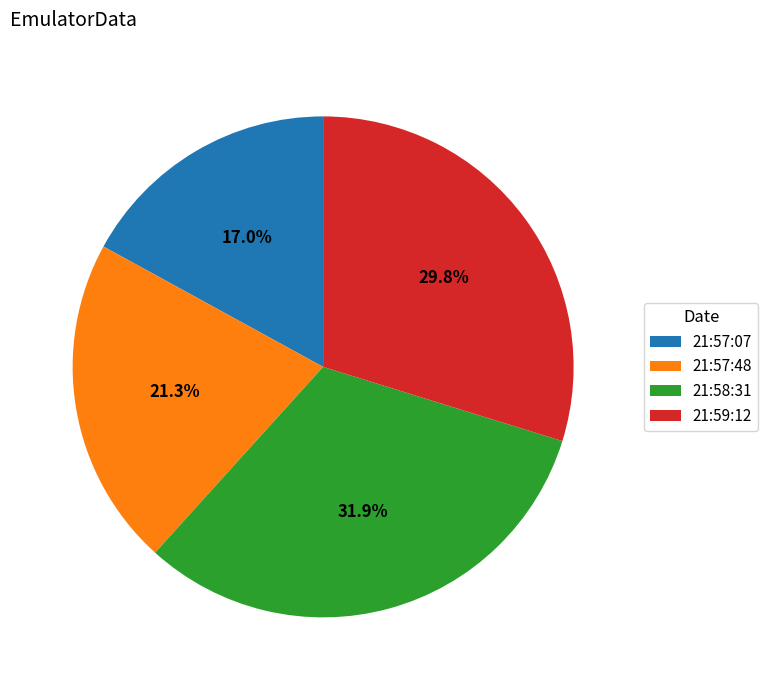

To the nearest percent, what is the difference between the largest and smallest slice percentages?

15%